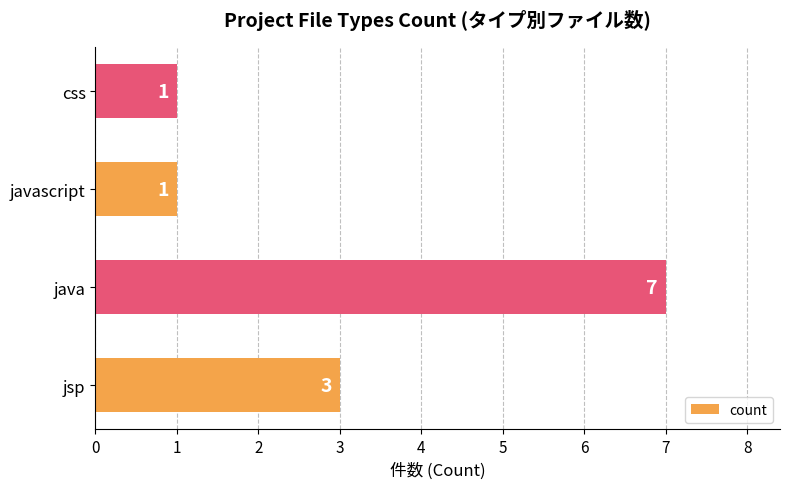

What is the average value?

3